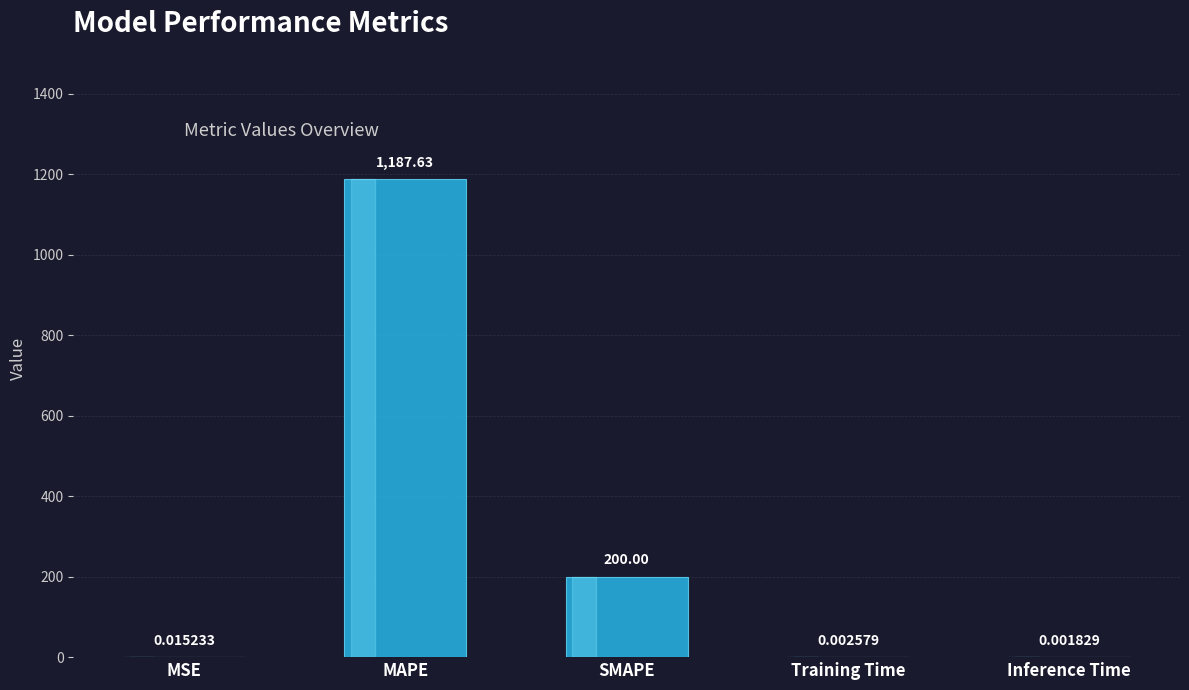

The chart shows a value of 801.7 at MAPE. True or false?

False